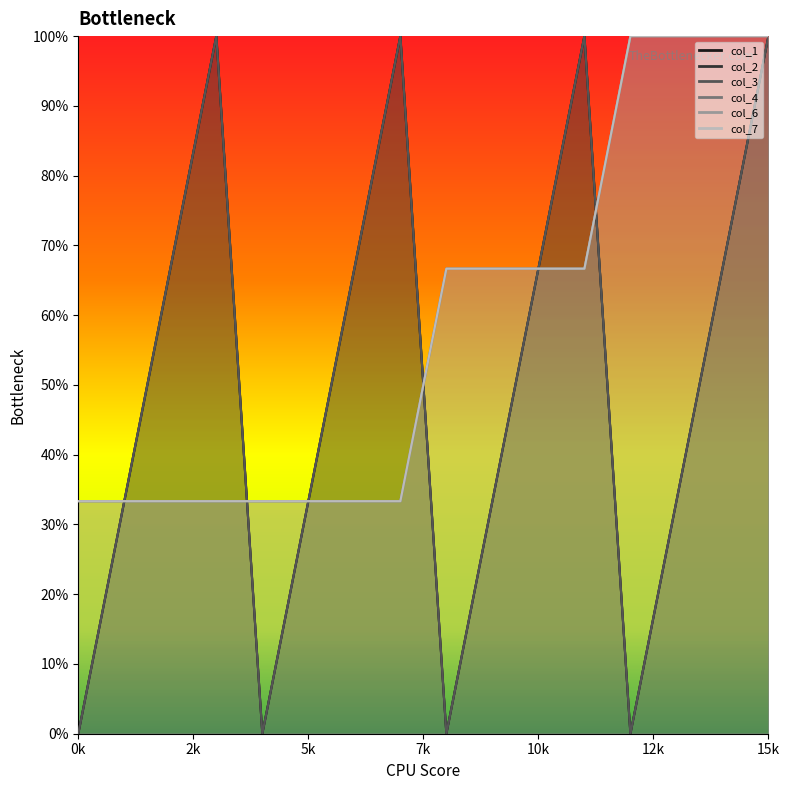

The value of col_7 at 8 is 12. True or false?

False